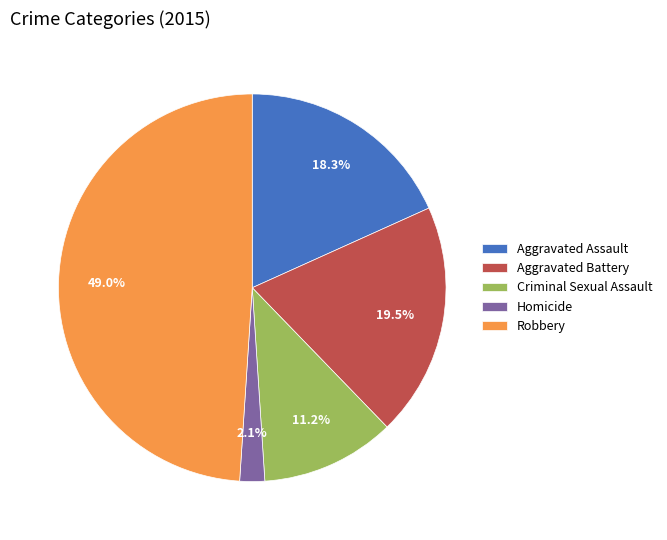

Which has a higher value, Aggravated Assault or Robbery?

Robbery